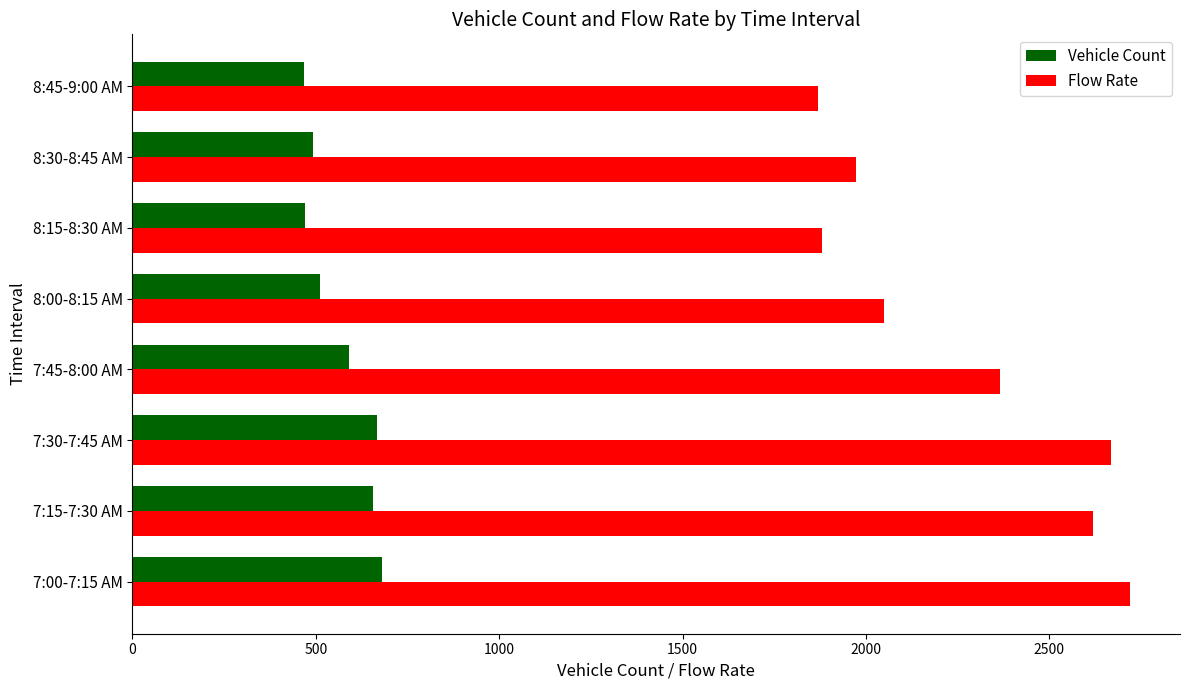

What is the highest value of the Flow Rate series?

2720